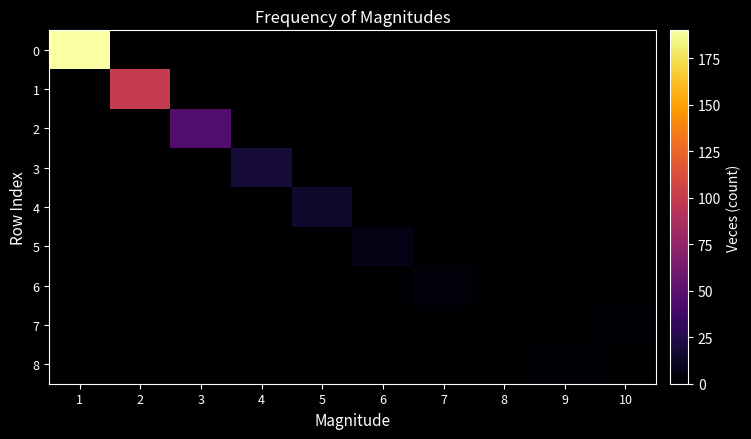

Reading left to right, transcribe all the data shown in this chart.

0: 1=190	2=0	3=0	4=0	5=0	6=0	7=0	8=0	9=0	10=0
1: 1=0	2=100	3=0	4=0	5=0	6=0	7=0	8=0	9=0	10=0
2: 1=0	2=0	3=44	4=0	5=0	6=0	7=0	8=0	9=0	10=0
3: 1=0	2=0	3=0	4=19	5=0	6=0	7=0	8=0	9=0	10=0
4: 1=0	2=0	3=0	4=0	5=15	6=0	7=0	8=0	9=0	10=0
5: 1=0	2=0	3=0	4=0	5=0	6=8	7=0	8=0	9=0	10=0
6: 1=0	2=0	3=0	4=0	5=0	6=0	7=3	8=0	9=0	10=0
7: 1=0	2=0	3=0	4=0	5=0	6=0	7=0	8=0	9=0	10=2
8: 1=0	2=0	3=0	4=0	5=0	6=0	7=0	8=0	9=2	10=0